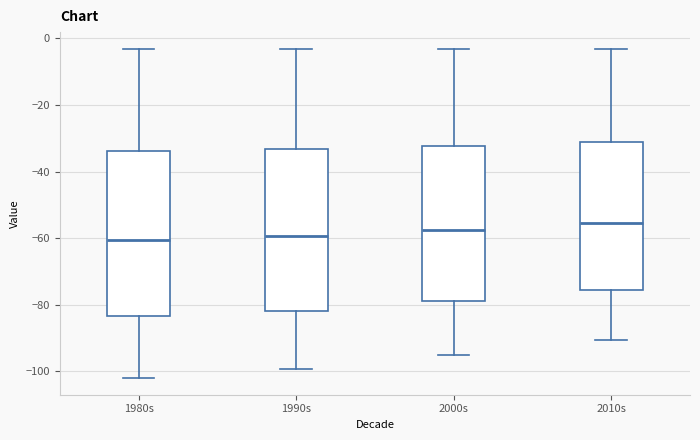

Reading left to right, transcribe this box plot: for each box, give where its median line is, the range the box spans, and where its two whiskers end, as read against the y-axis. The values are not printed on the chart, so give them approximately, as read against the axis.

1980s: median -60, box -84 to -34, whiskers -102 to -4
1990s: median -60, box -82 to -34, whiskers -100 to -4
2000s: median -58, box -78 to -32, whiskers -96 to -4
2010s: median -56, box -76 to -32, whiskers -90 to -4